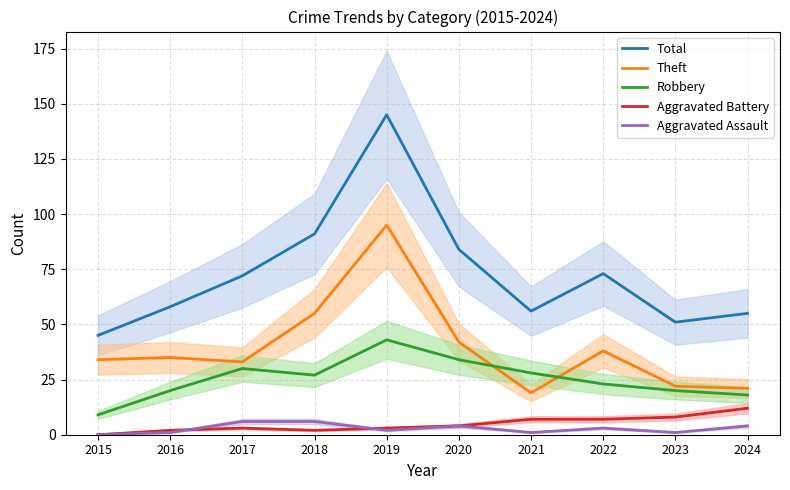

In Theft, how many points are lower than both neighbors (excluding endpoints)?

2